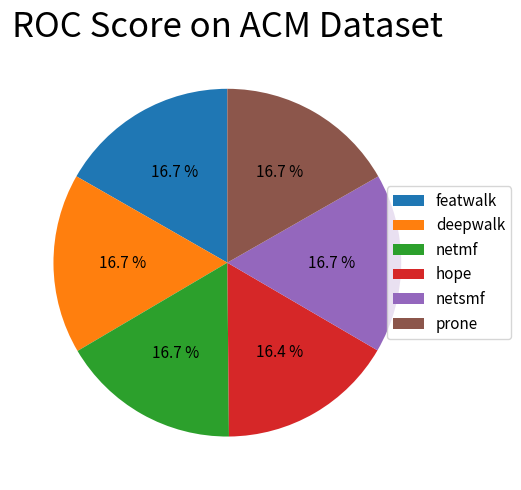

How many segments does this pie chart have?

6